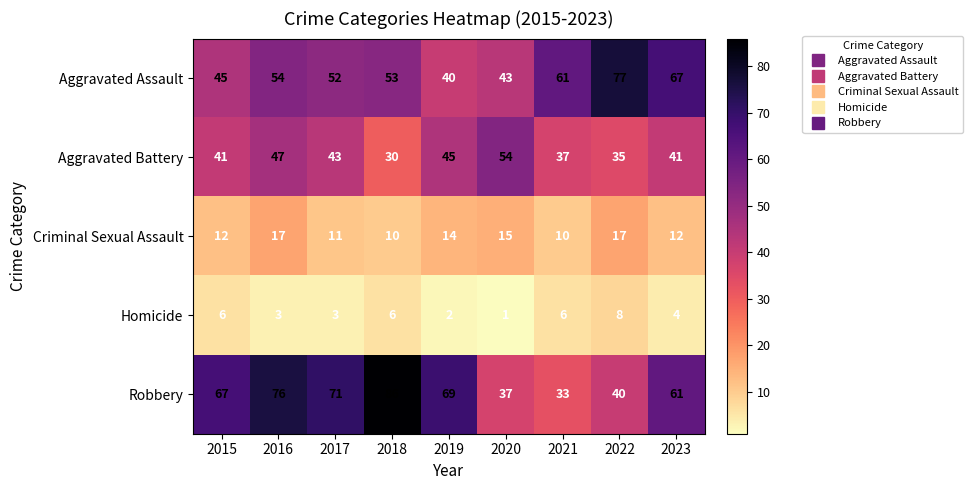

Which series has the largest total across all categories?

Robbery